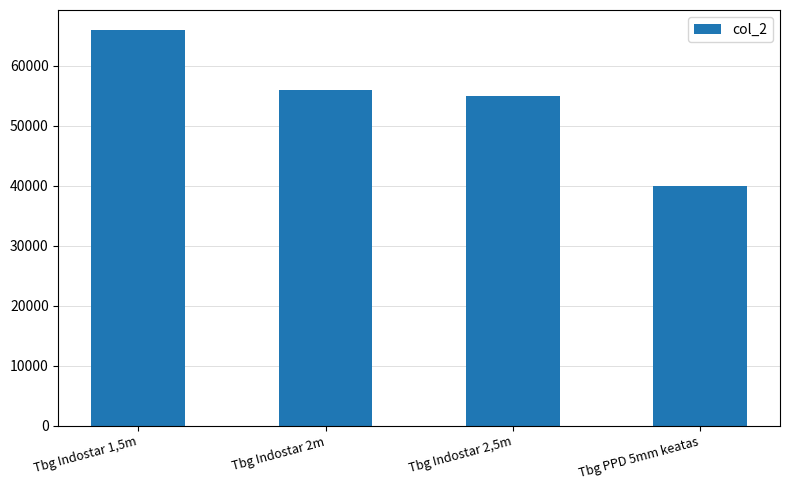

Reading left to right, what are all the values shown in this chart?

Tbg Indostar 1,5m=66000	Tbg Indostar 2m=56000	Tbg Indostar 2,5m=55000	Tbg PPD 5mm keatas=40000